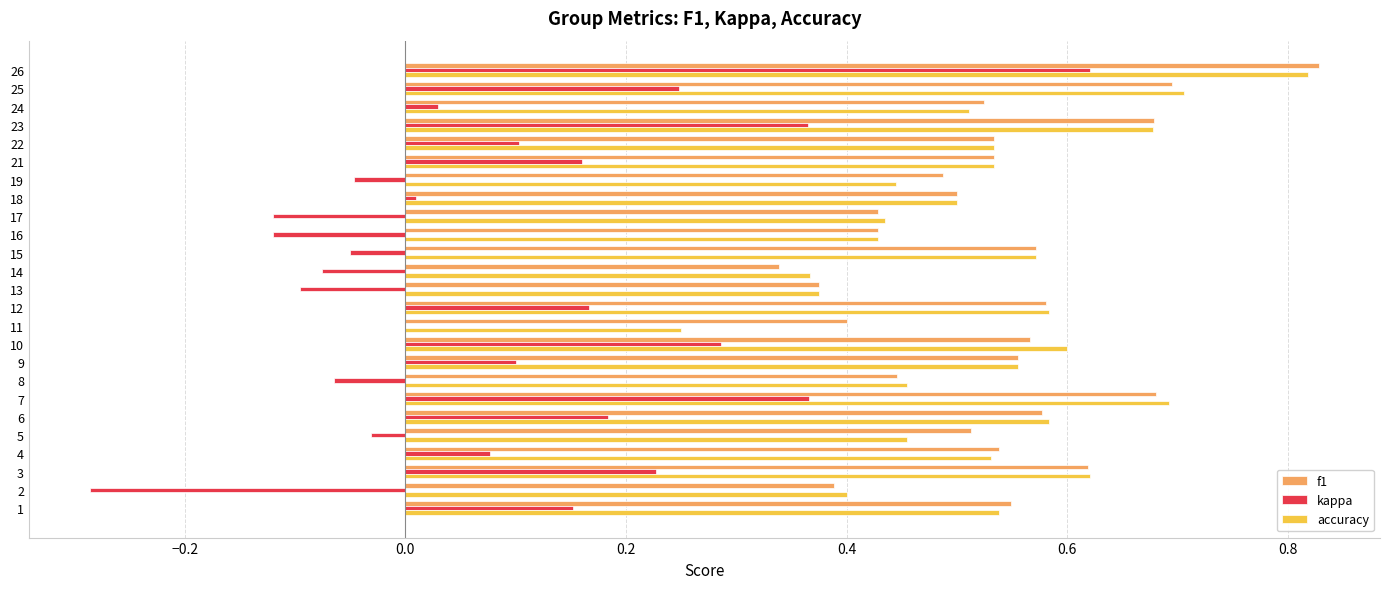

True or false: f1 has a value of 0.2 at 16.

False